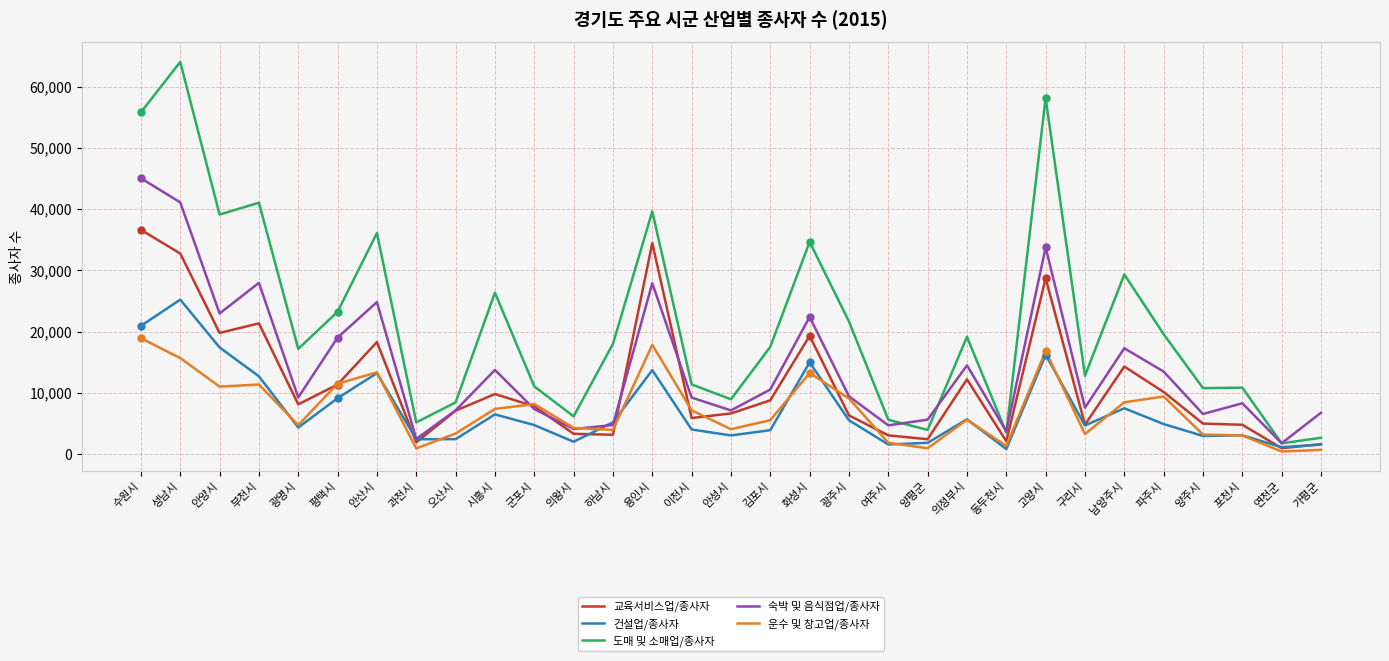

At how many categories does at least one series exceed 28701?

9